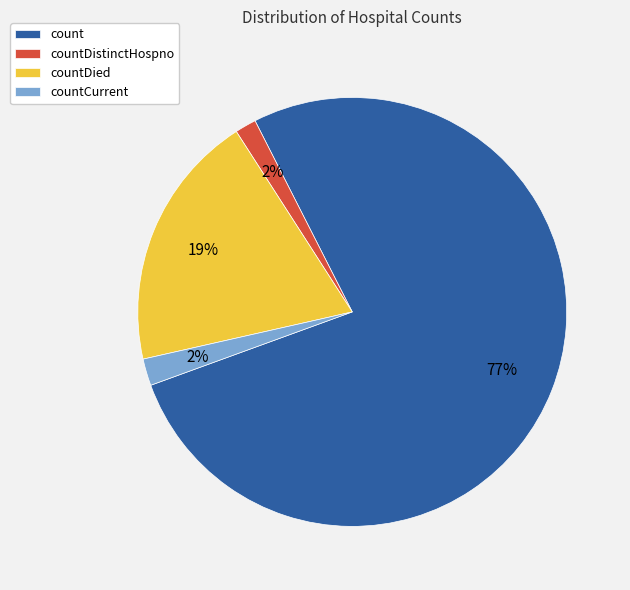

How many segments does this pie chart have?

4